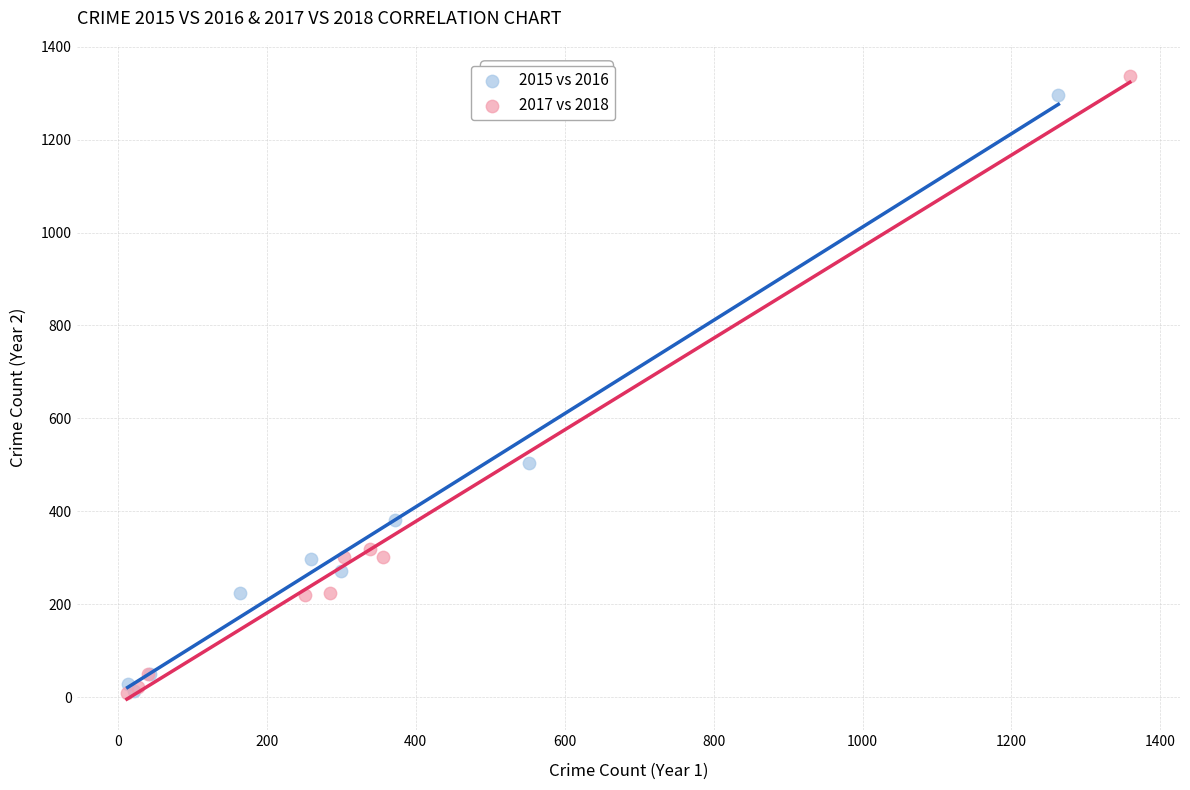

Which series has the widest spread of Y values?

2017 vs 2018